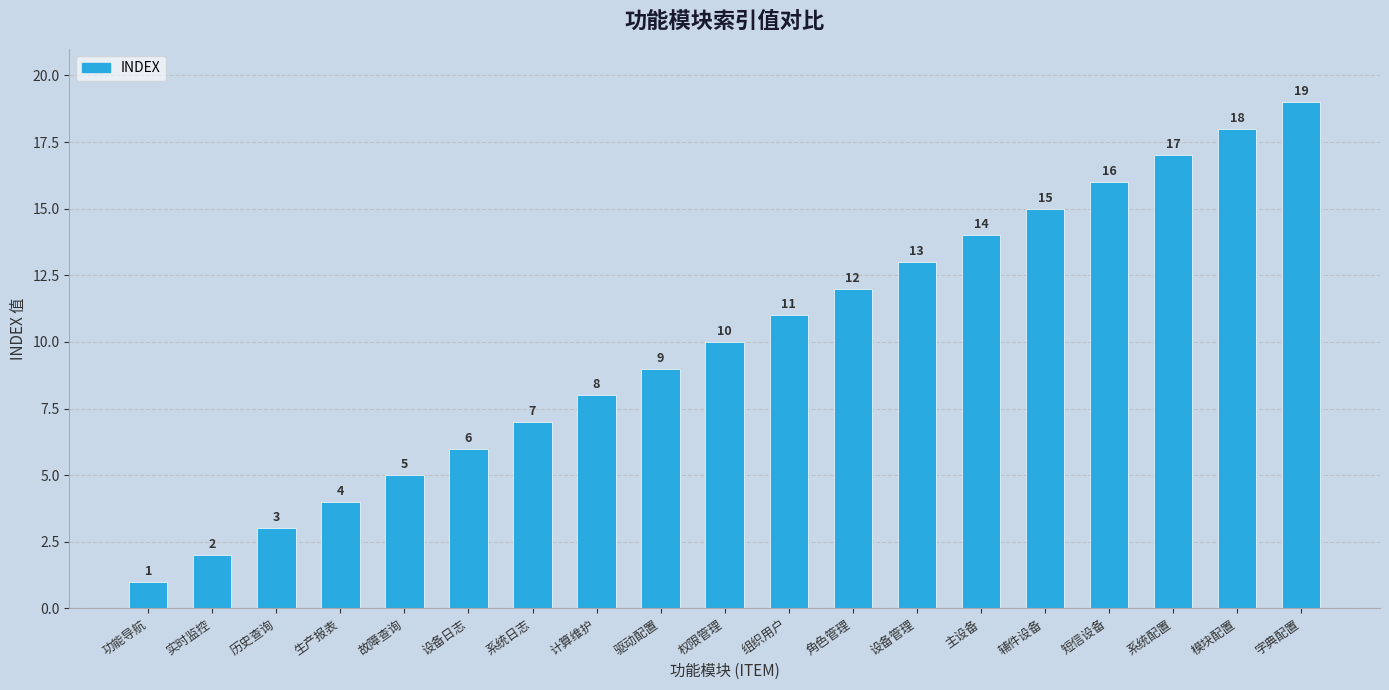

Rank the categories by value from highest to lowest.

字典配置, 模块配置, 系统配置, 短信设备, 辅件设备, 主设备, 设备管理, 角色管理, 组织用户, 权限管理, 驱动配置, 计算维护, 系统日志, 设备日志, 故障查询, 生产报表, 历史查询, 实时监控, 功能导航